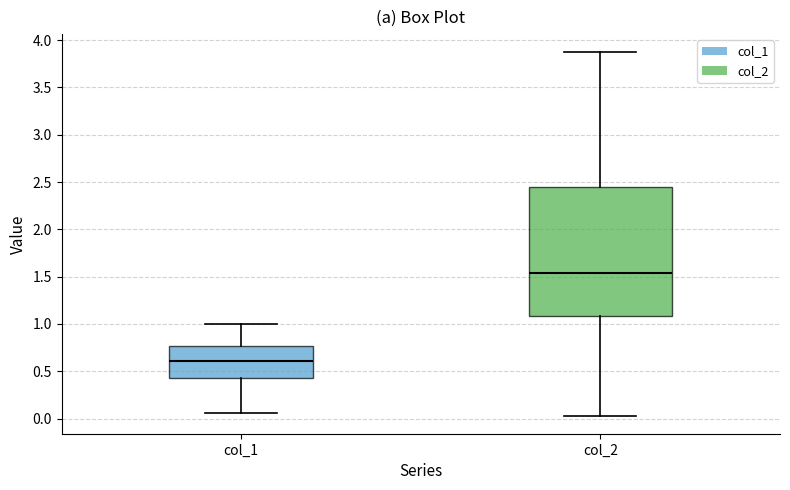

Where does the median line of the box for col_2 sit on the y-axis? The values are not printed on the chart, so give them approximately, as read against the axis.

1.55